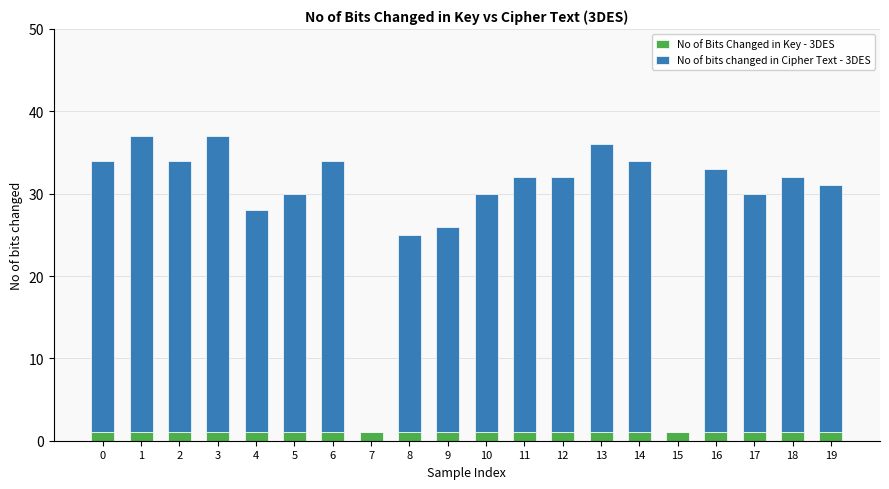

What is the approximate value of No of Bits Changed in Key - 3DES at 14?

1